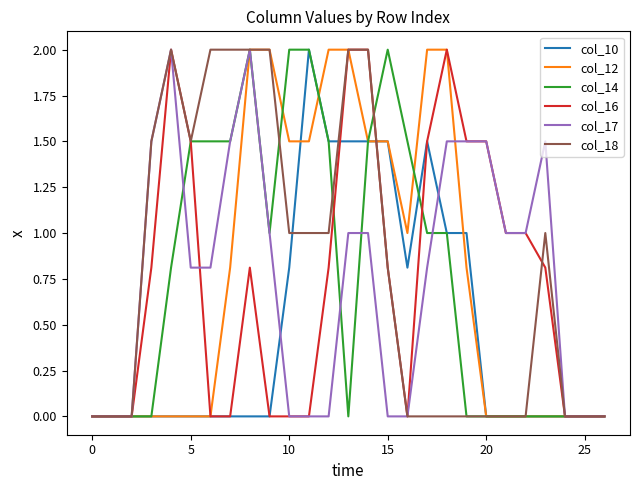

What is the greatest value displayed?

2.0